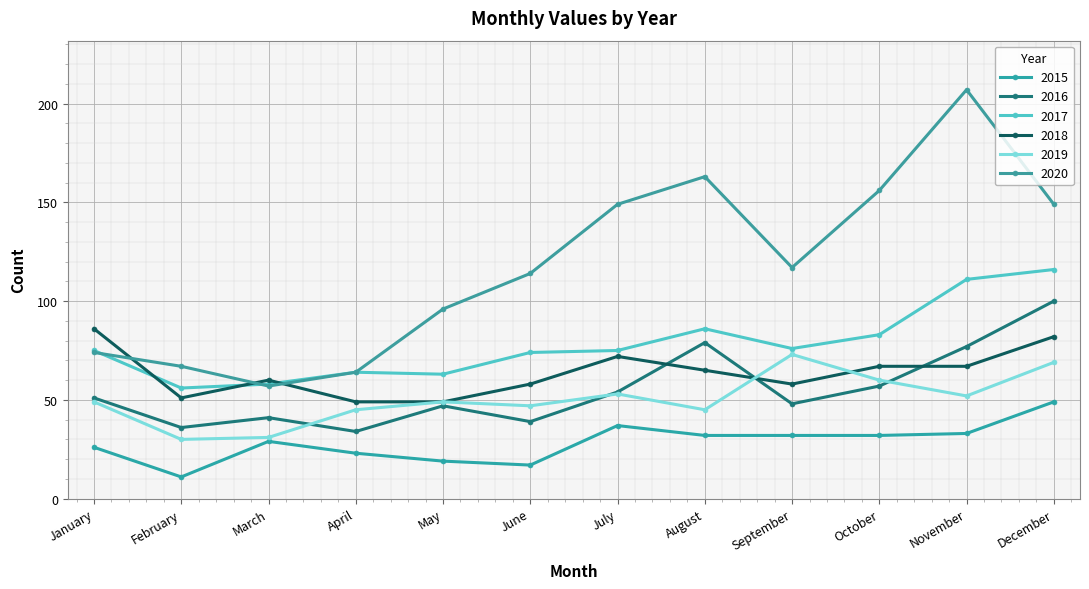

Reading left to right, transcribe all the data shown in this chart.

2015: January=26	February=11	March=29	April=23	May=19	June=17	July=37	August=32	September=32	October=32	November=33	December=49
2016: January=51	February=36	March=41	April=34	May=47	June=39	July=54	August=79	September=48	October=57	November=77	December=100
2017: January=75	February=56	March=58	April=64	May=63	June=74	July=75	August=86	September=76	October=83	November=111	December=116
2018: January=86	February=51	March=60	April=49	May=49	June=58	July=72	August=65	September=58	October=67	November=67	December=82
2019: January=49	February=30	March=31	April=45	May=49	June=47	July=53	August=45	September=73	October=60	November=52	December=69
2020: January=74	February=67	March=57	April=64	May=96	June=114	July=149	August=163	September=117	October=156	November=207	December=149